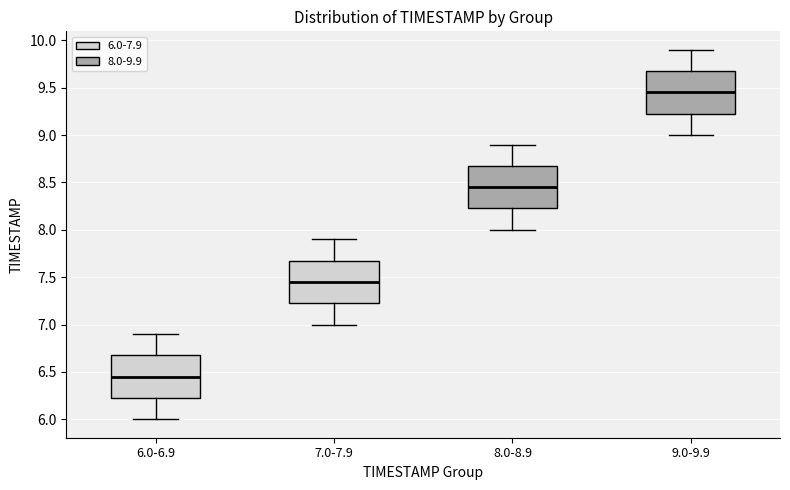

Reading left to right, read every box against the y-axis: the position of its median line, the range the box covers, and the ends of its whiskers. The values are not printed on the chart, so give them approximately, as read against the axis.

6.0-6.9: median 6.45, box 6.25 to 6.70, whiskers 6.00 to 6.90
7.0-7.9: median 7.45, box 7.25 to 7.70, whiskers 7.00 to 7.90
8.0-8.9: median 8.45, box 8.25 to 8.70, whiskers 8.00 to 8.90
9.0-9.9: median 9.45, box 9.25 to 9.70, whiskers 9.00 to 9.90